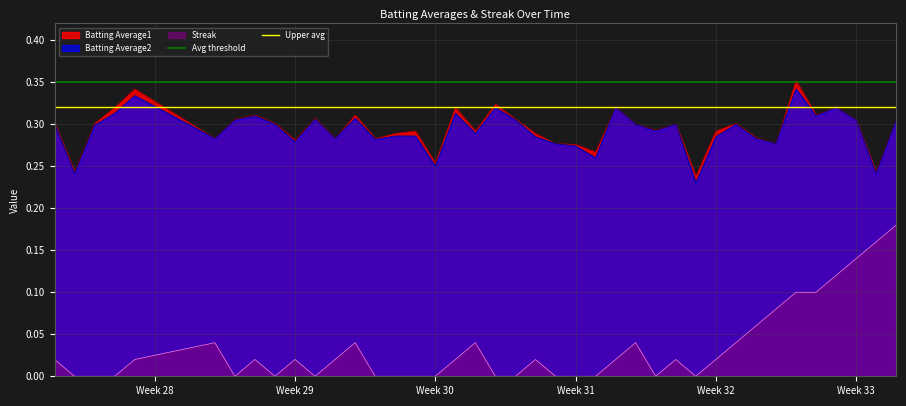

True or false: Streak and Batting Average1 cross at least once.

False